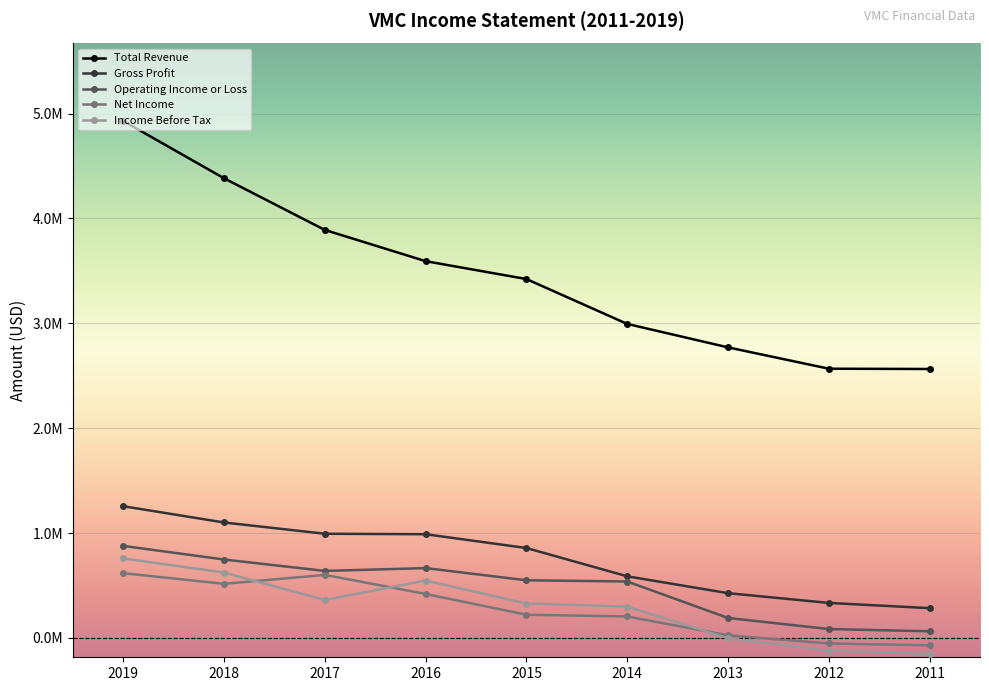

What value does the Income Before Tax series have at 2011, to the nearest 10?

-153700